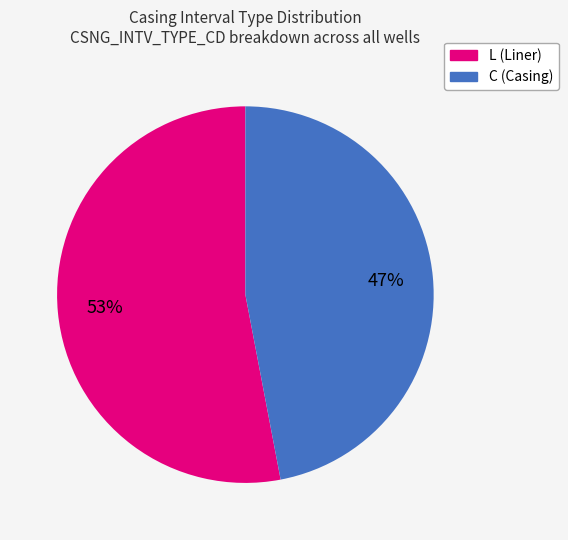

To the nearest percent, what percentage of the pie is C?

47%